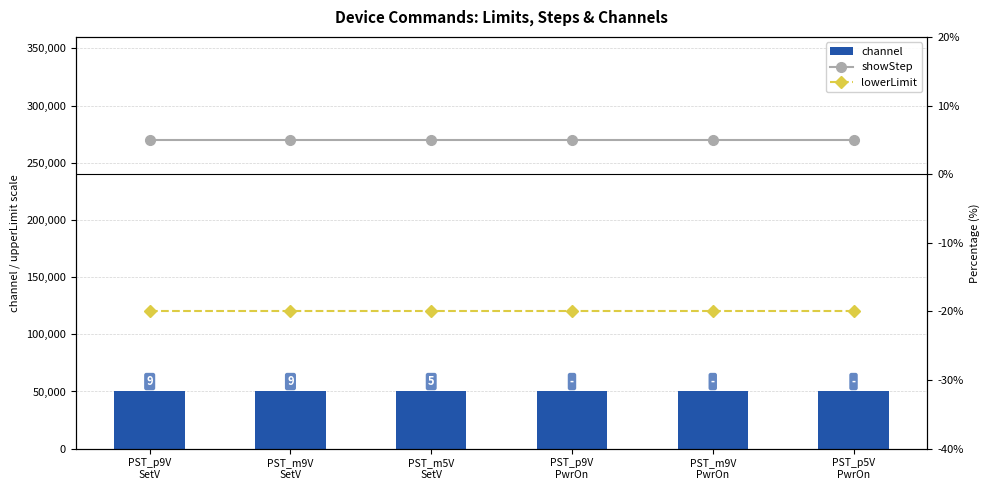

What is the sum of all lowerLimit values?

-120